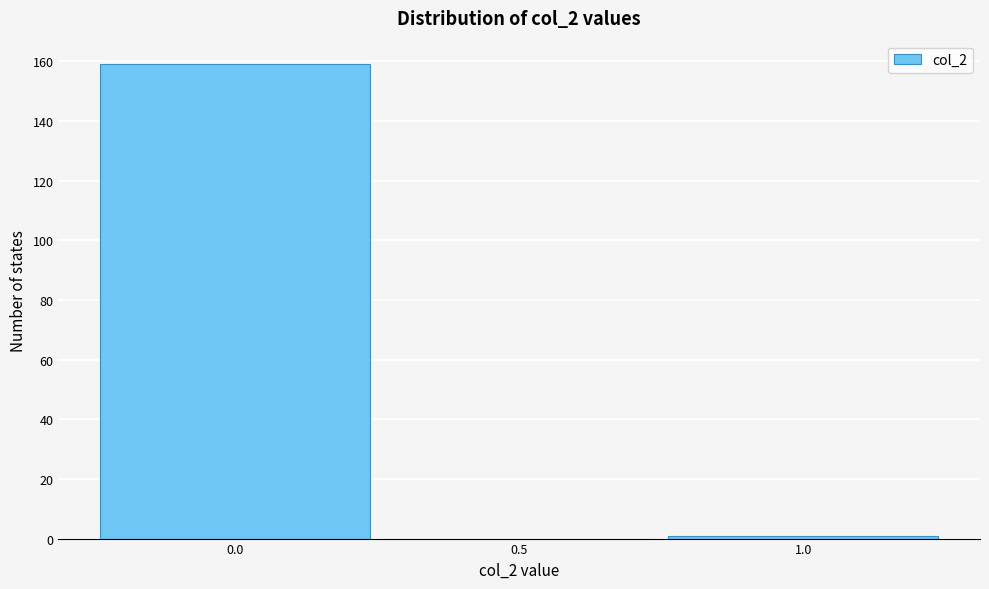

Which range on the x-axis has the tallest bar?

-0.25 to 0.25